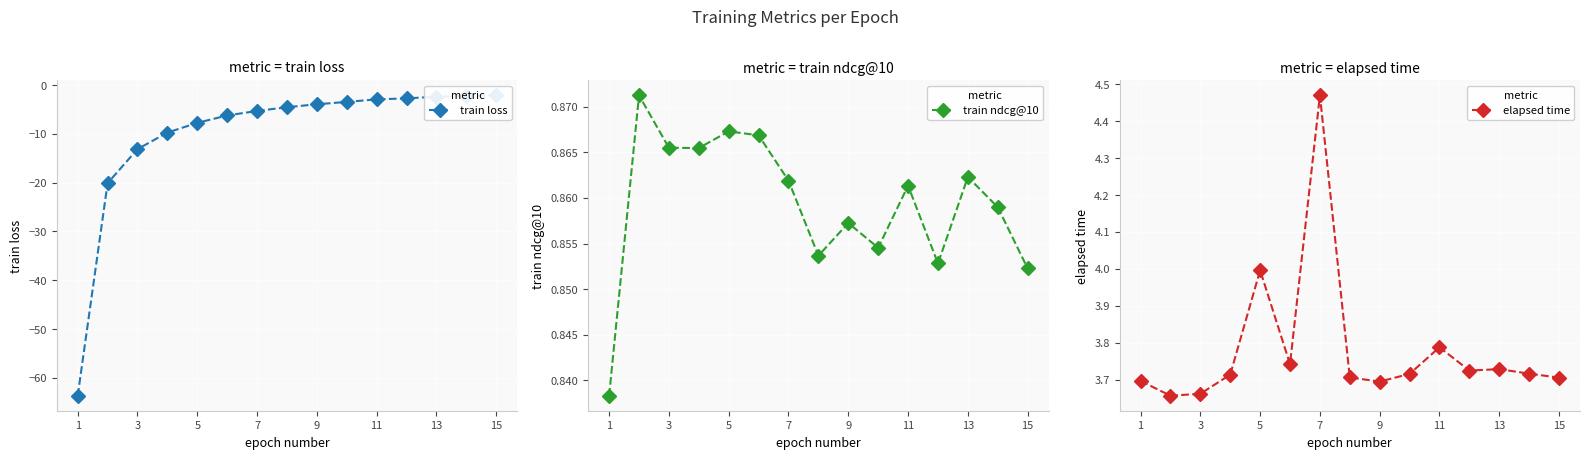

Is it true that train ndcg@10 equals 1.1 at 15?

False